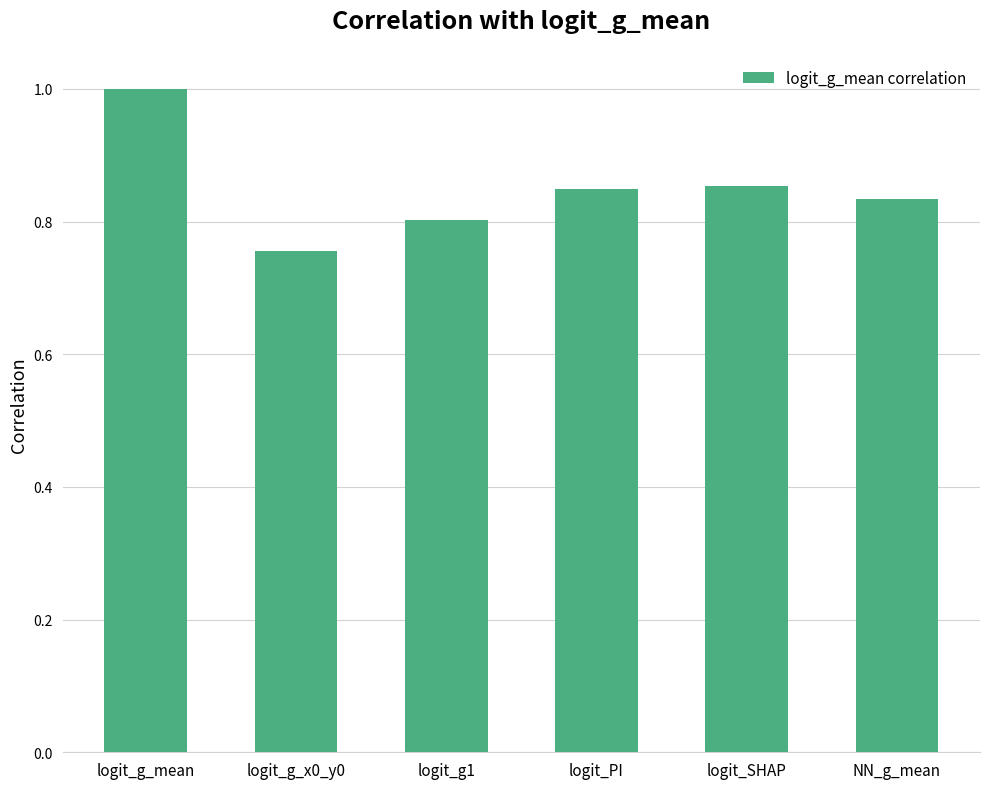

What is the difference between the maximum and minimum values?

0.2